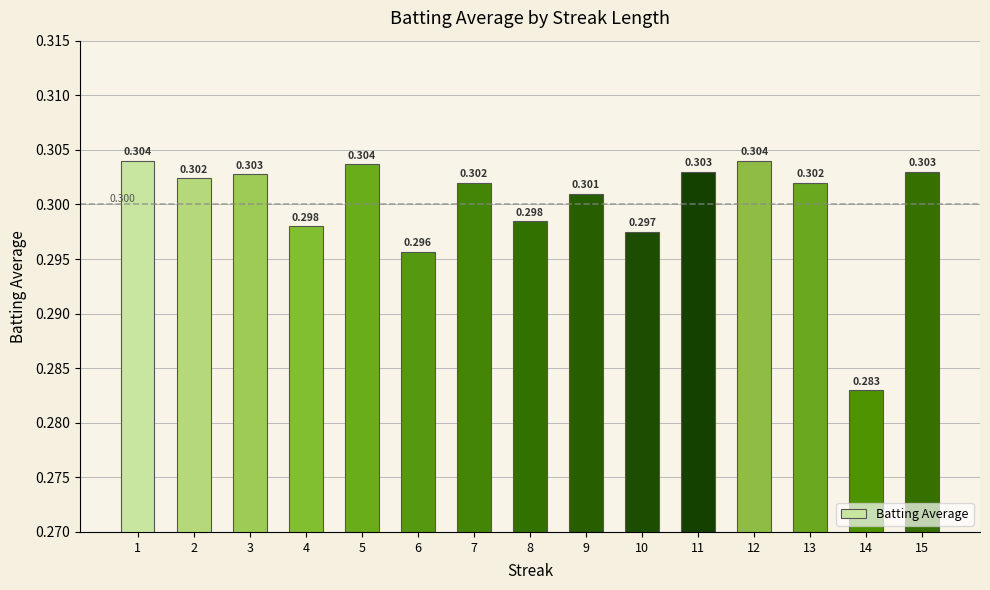

What is the value of the 5th bar from the left?

0.3